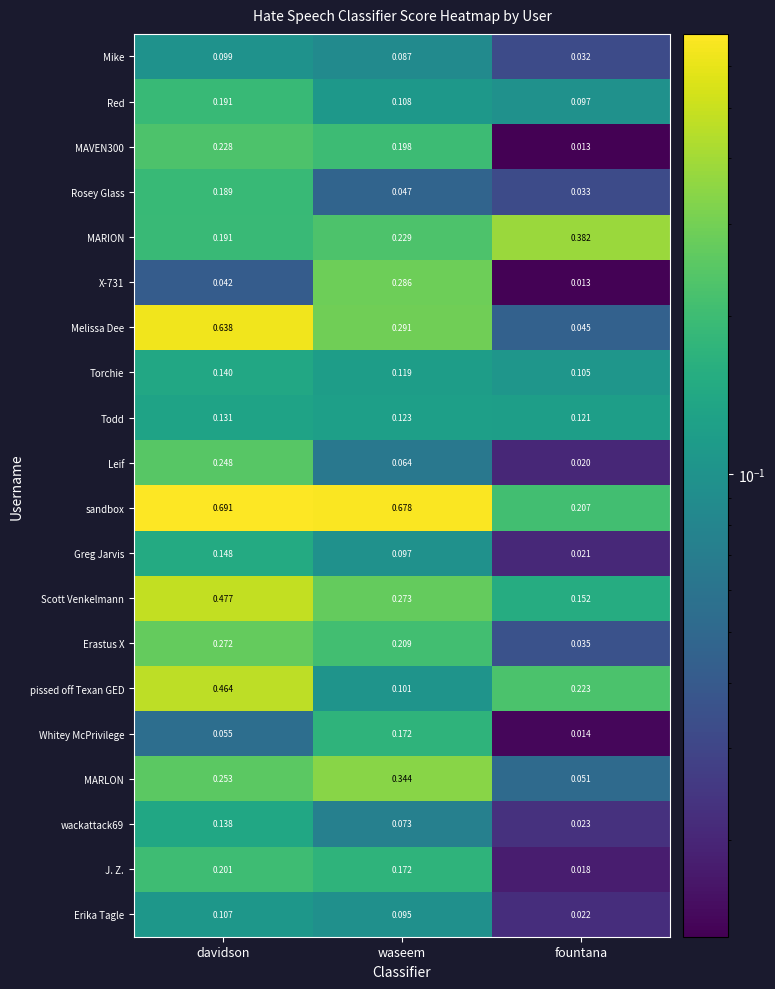

Rank the categories by Mike value from highest to lowest.

davidson, waseem, fountana